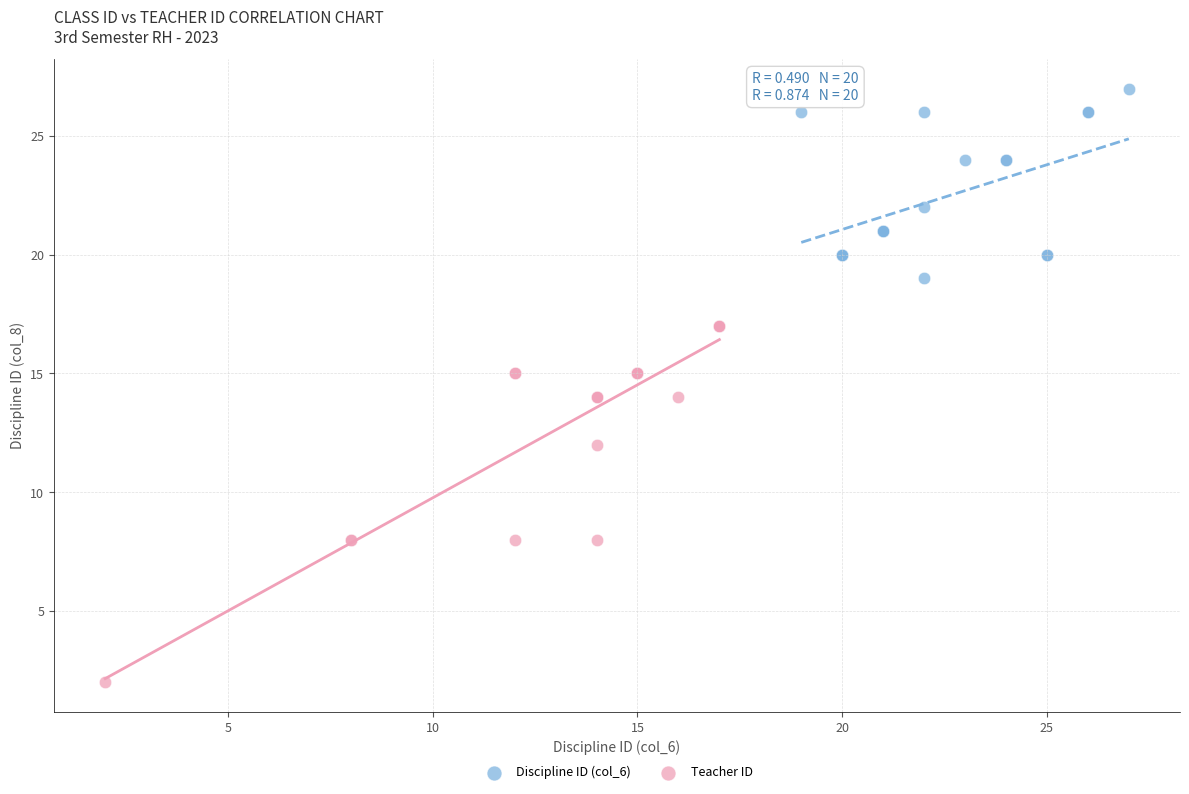

Which series contains the highest Y value?

Discipline ID (col_6)